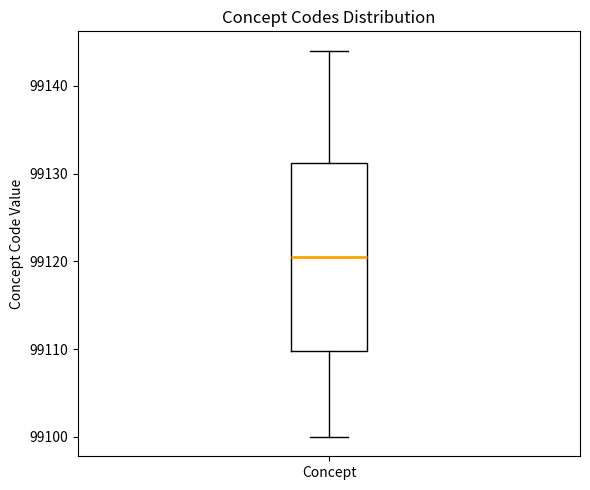

Transcribe this box plot: give where the median line is, the range the box spans, and where the two whiskers end, as read against the y-axis. The values are not printed on the chart, so give them approximately, as read against the axis.

median 99121, box 99110 to 99131, whiskers 99100 to 99144